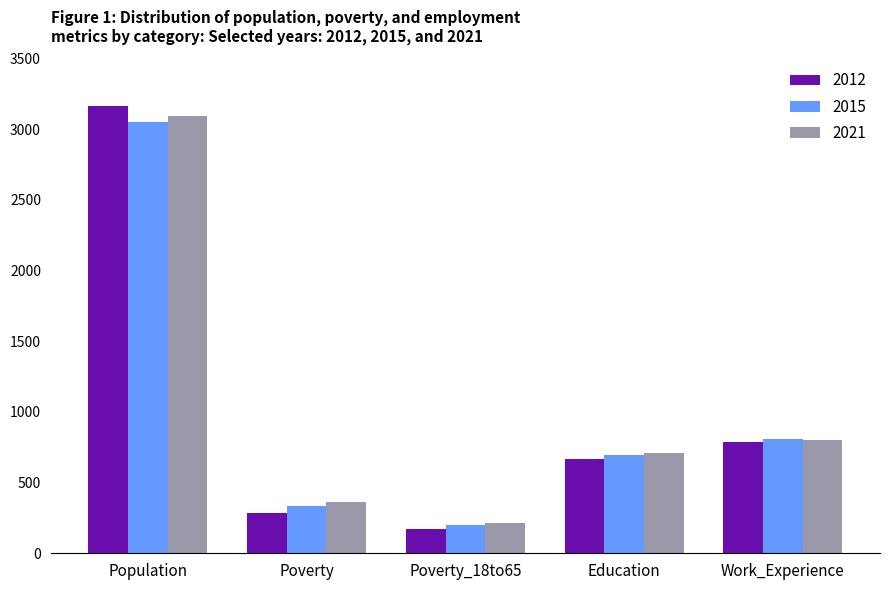

What is the difference between the highest and lowest values at Poverty?

79